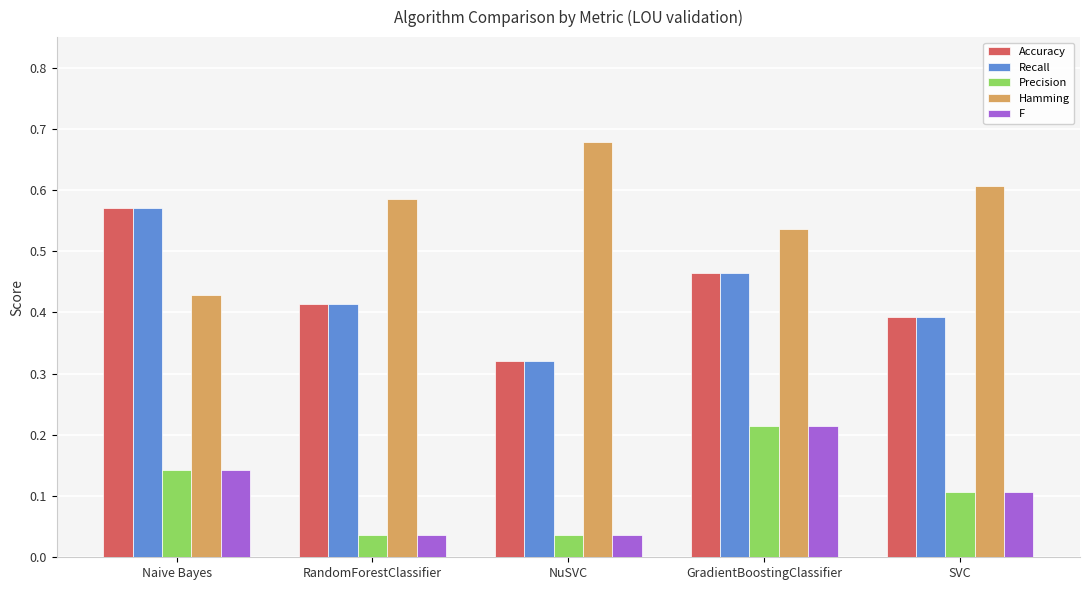

What is the sum of the Accuracy values at RandomForestClassifier and Naive Bayes?

1.0